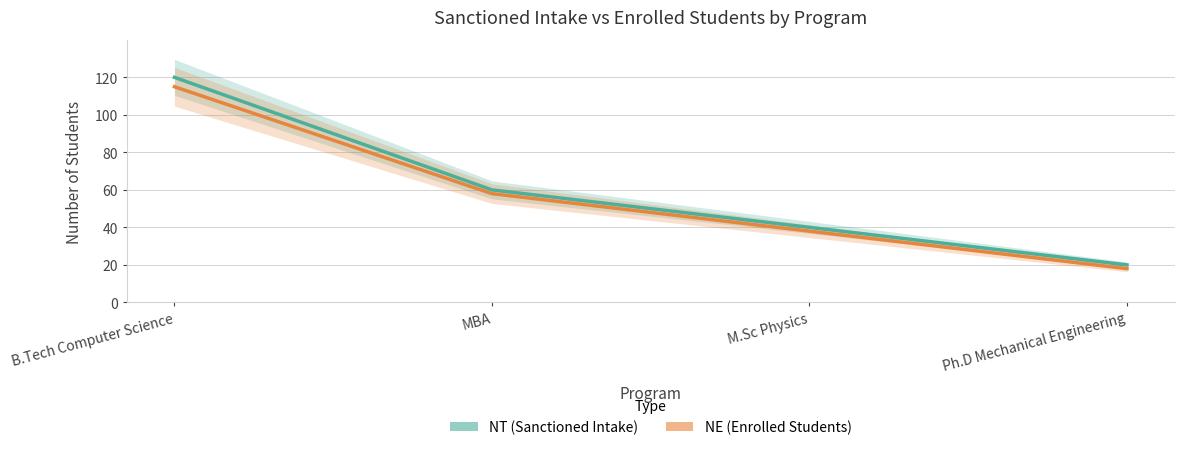

Does the chart display data point markers on the line(s)?

No